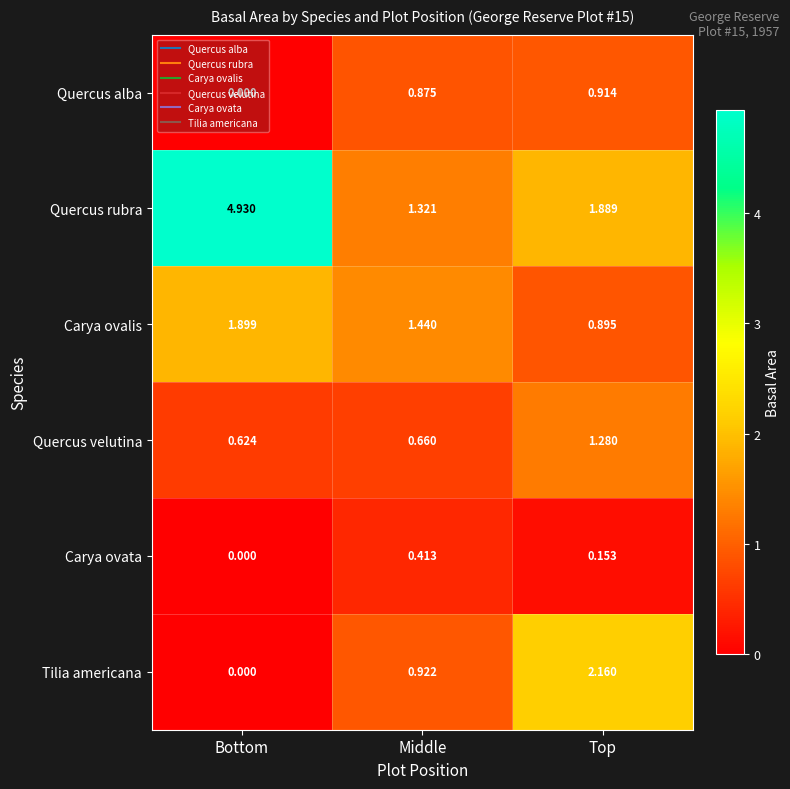

At which label does Quercus rubra reach its peak?

Bottom